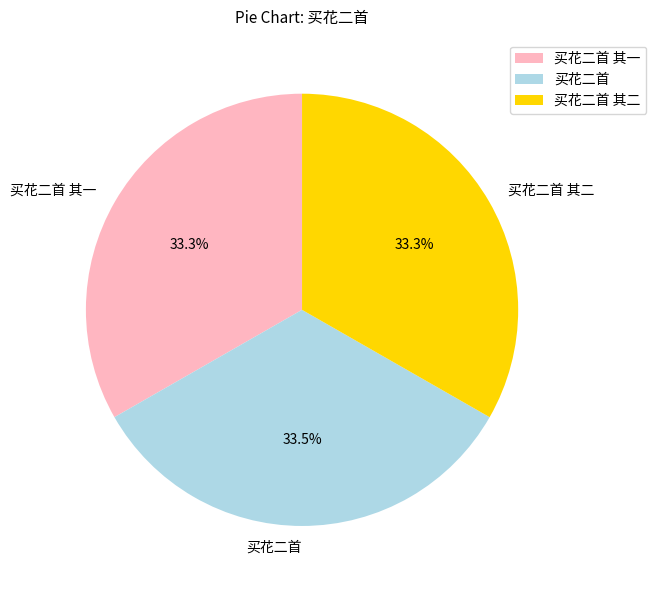

Is the sum of 买花二首 其一 and 买花二首 greater than half?

Yes